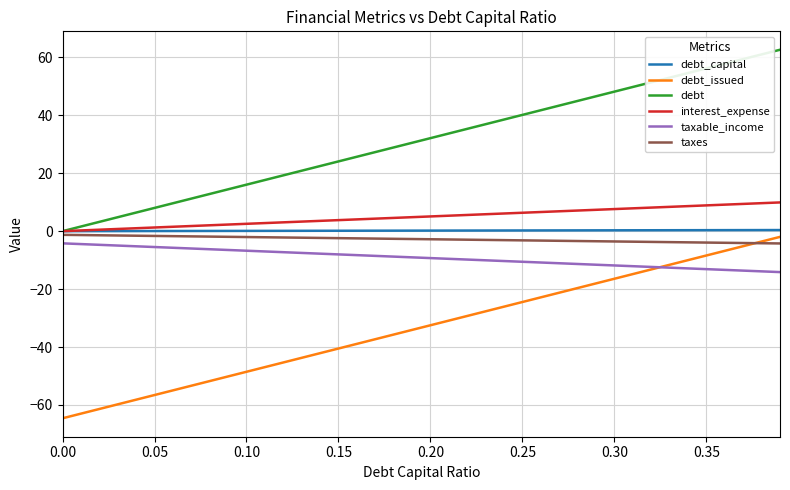

Which series has the largest total across all categories?

debt